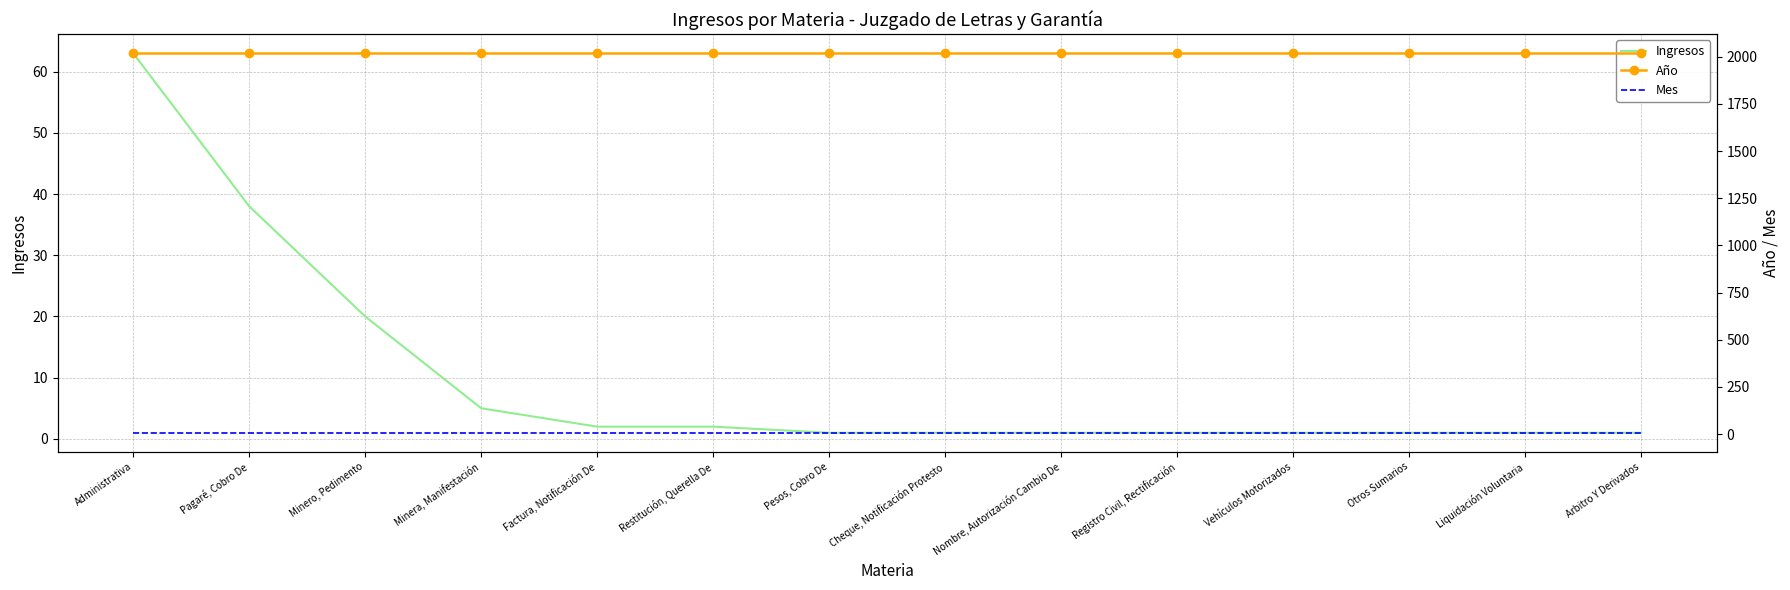

Which series has the largest total across all categories?

Año